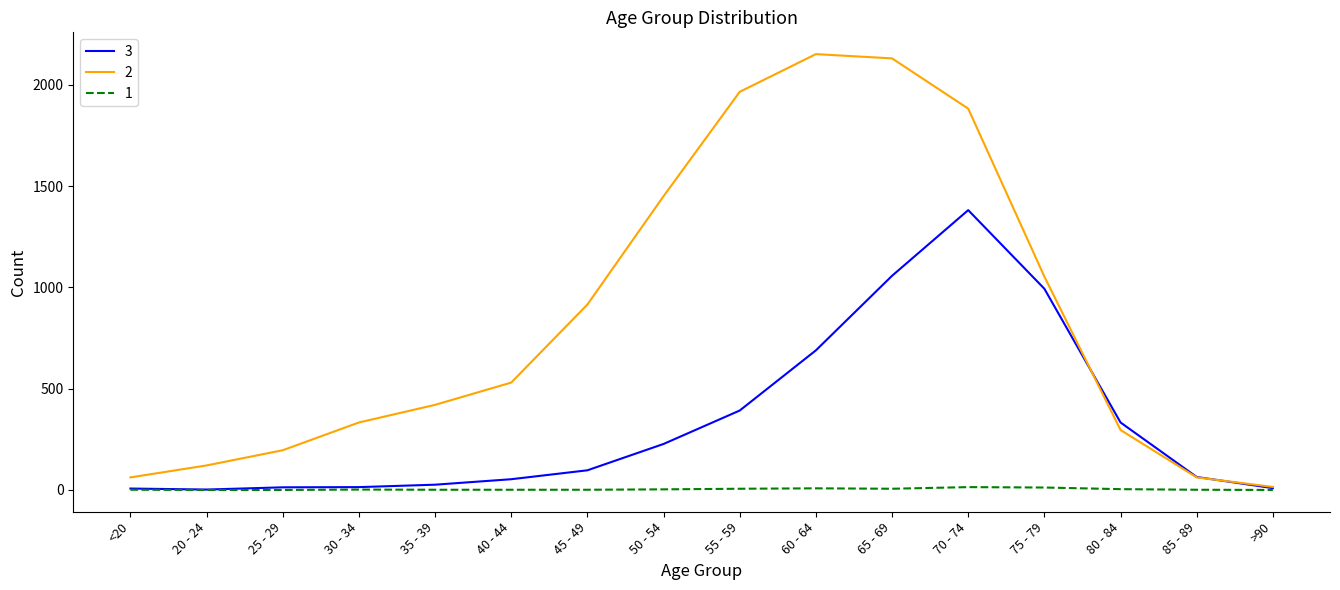

The value of 3 at 75 - 79 is 1483. True or false?

False